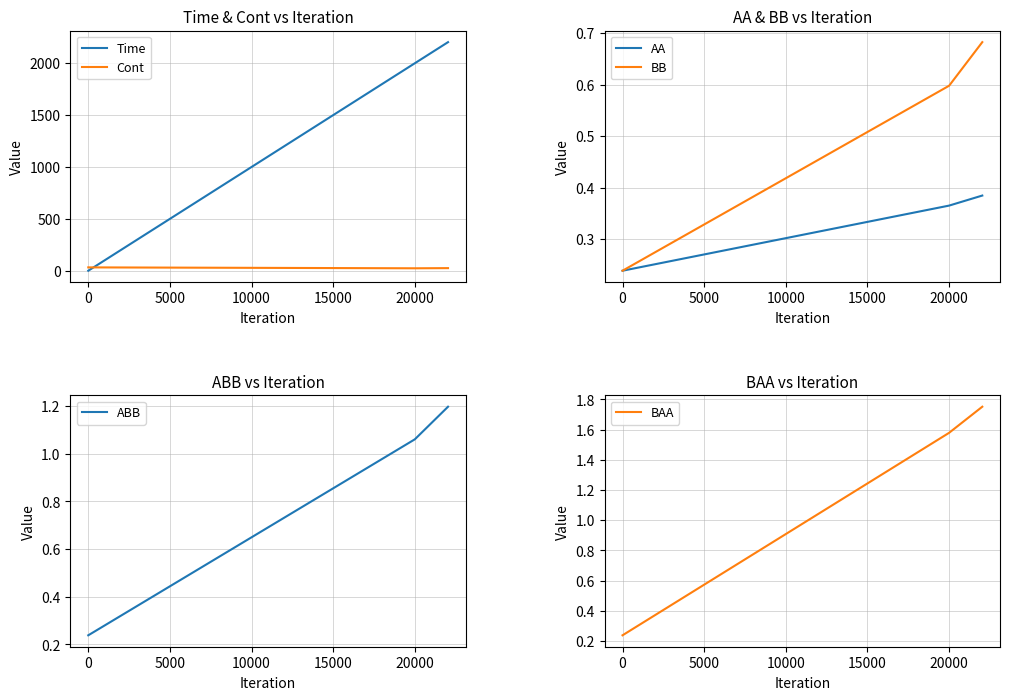

Reading right to left, what are all the values shown in this chart?

Time: 2203.2	2000.0	0.0
Cont: 25.0	23.4	32.2
AA: 0.4	0.4	0.2
BB: 0.7	0.6	0.2
ABB: 1.2	1.1	0.2
BAA: 1.8	1.6	0.2